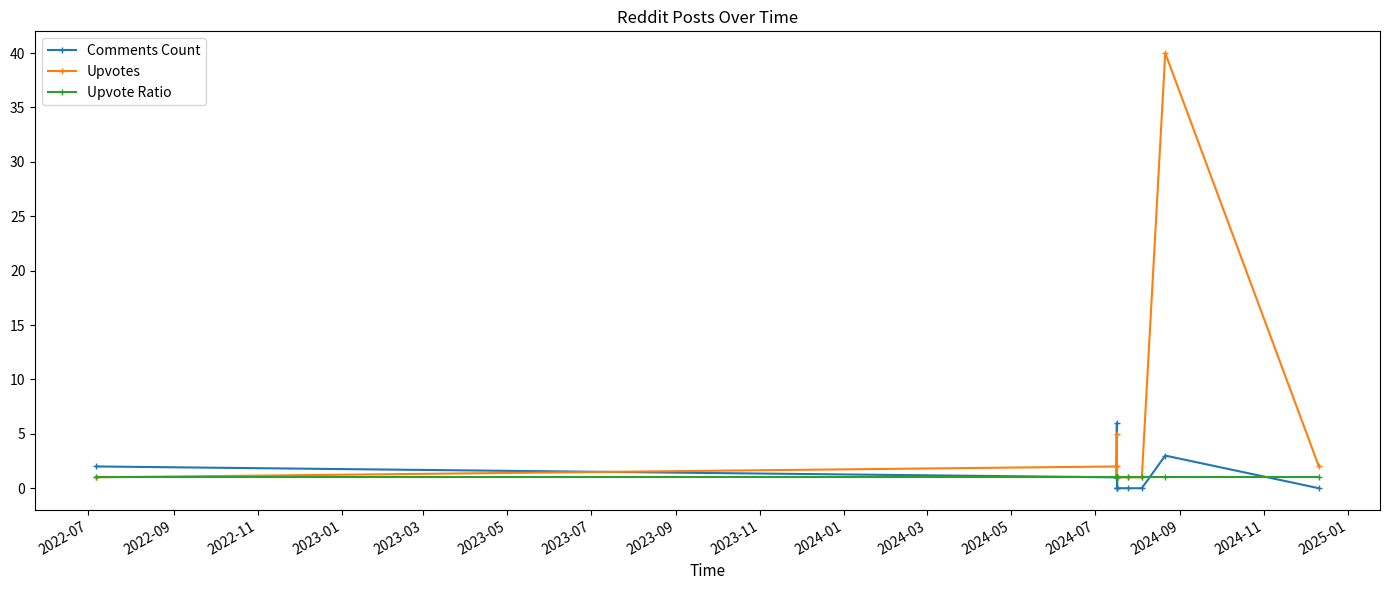

True or false: Comments Count has more than 1 points higher than both neighbors.

True